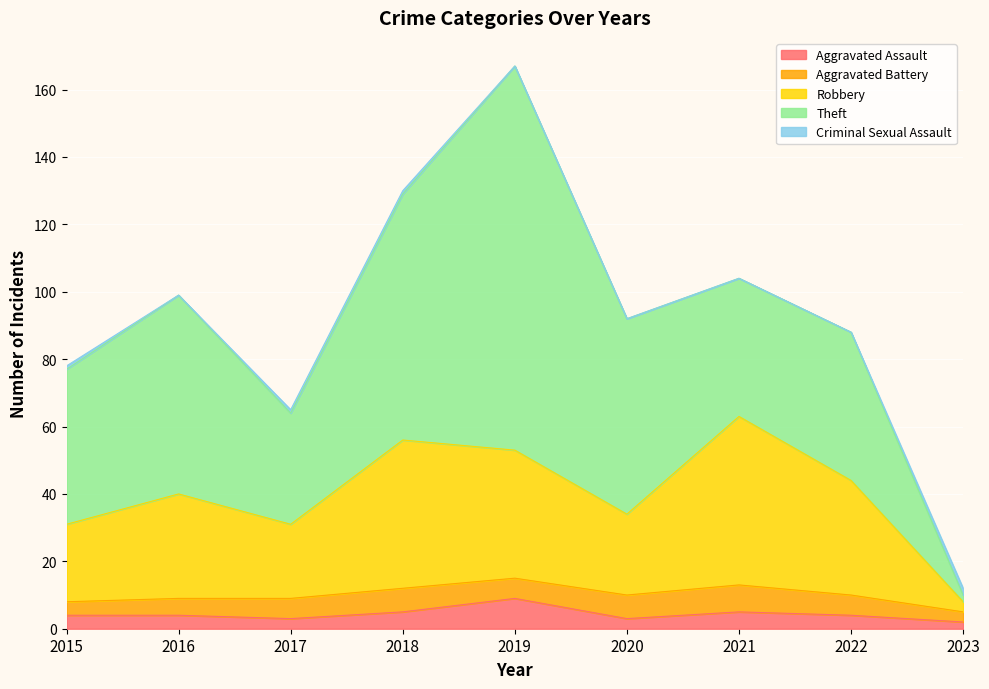

The Aggravated Battery series shows 8 at 2019. True or false?

False